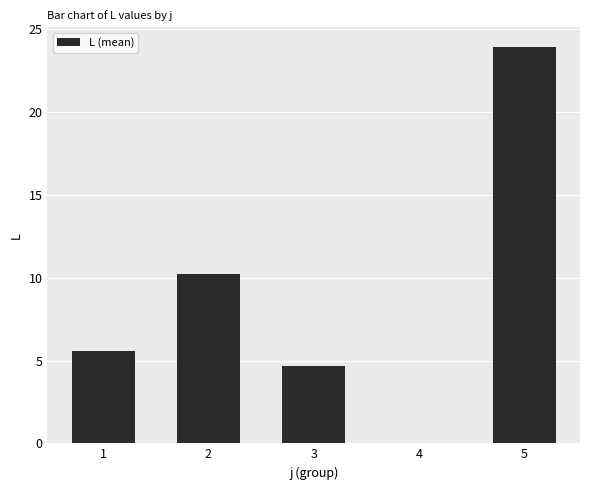

What is the maximum value shown in the chart?

23.9